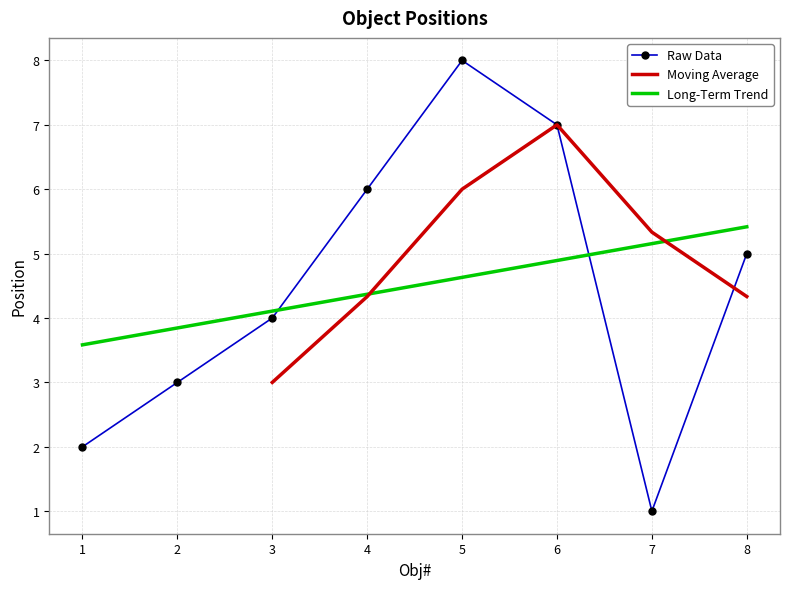

Which has a higher value, 3 or 1?

3